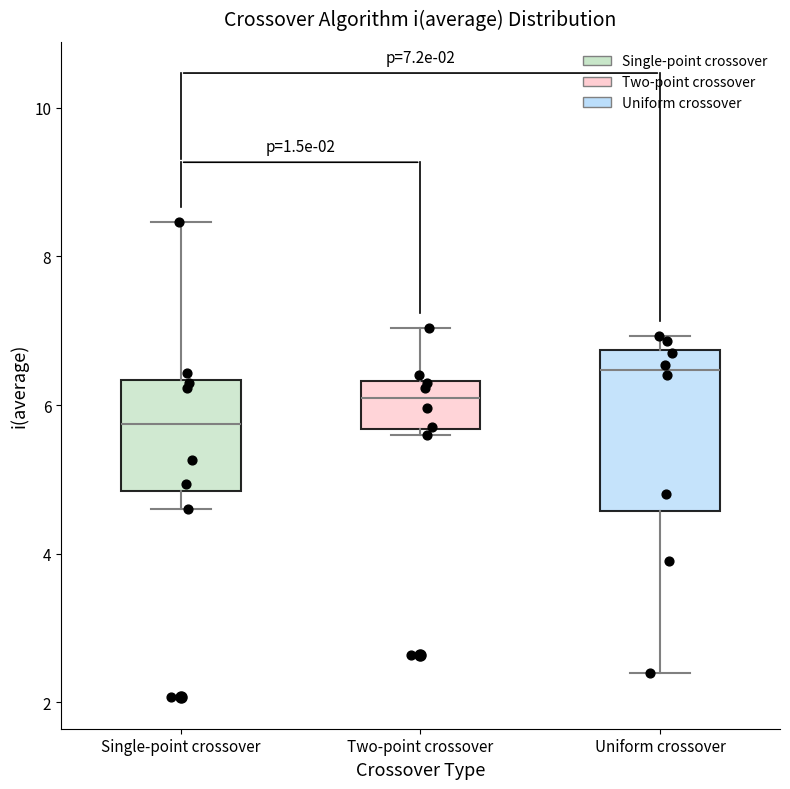

Which box has the lowest median line?

Single-point crossover